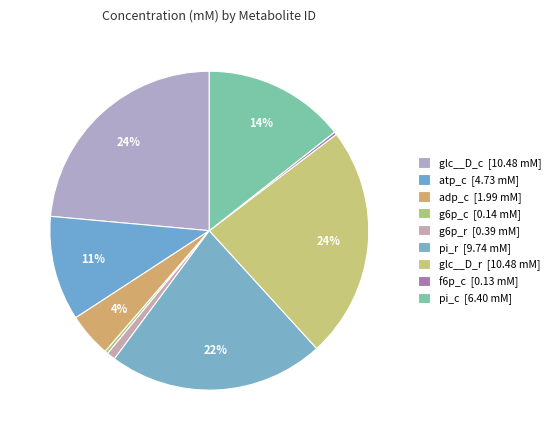

Count the number of slices in the pie.

9